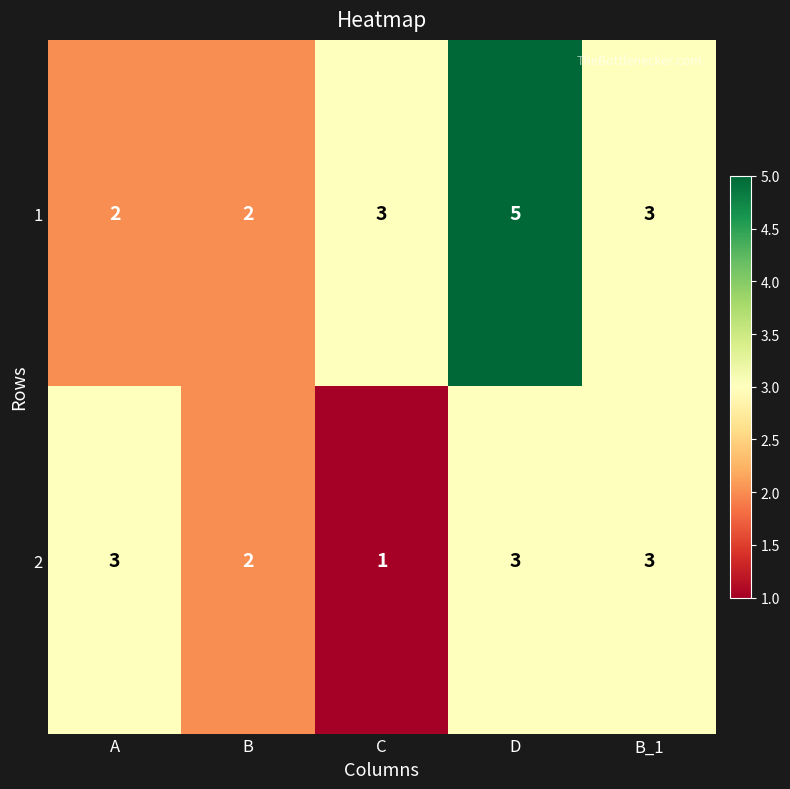

How many distinct data groups are displayed?

2